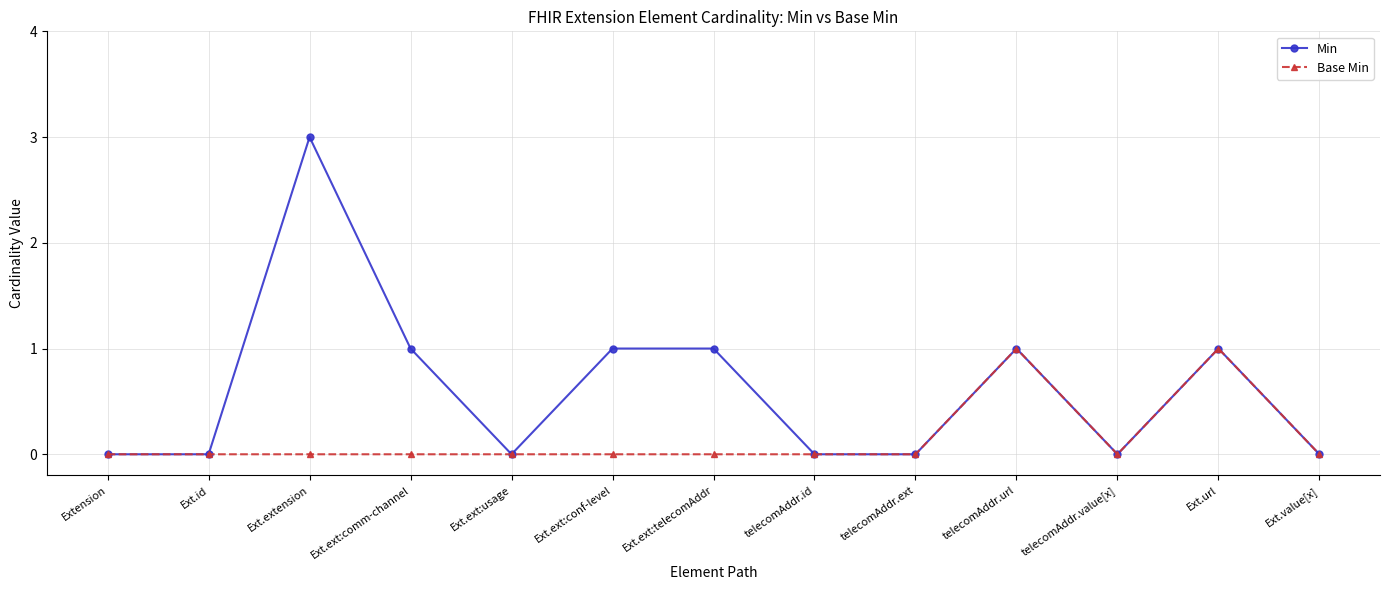

Which series has the largest range (max minus min)?

Min